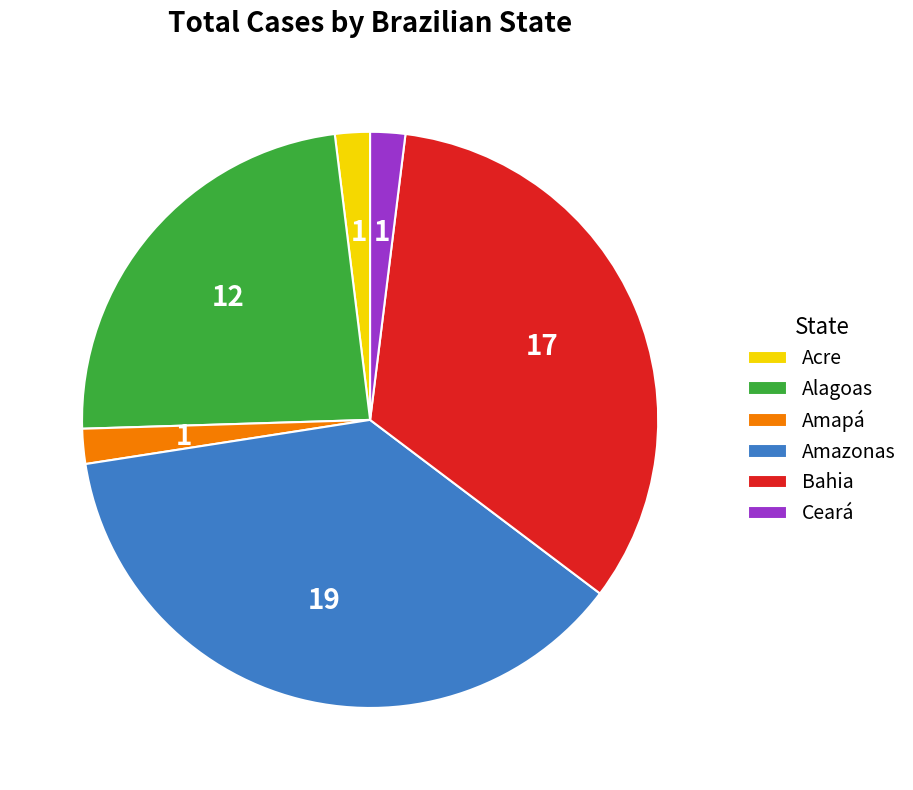

Between Amazonas and Acre, which is larger?

Amazonas